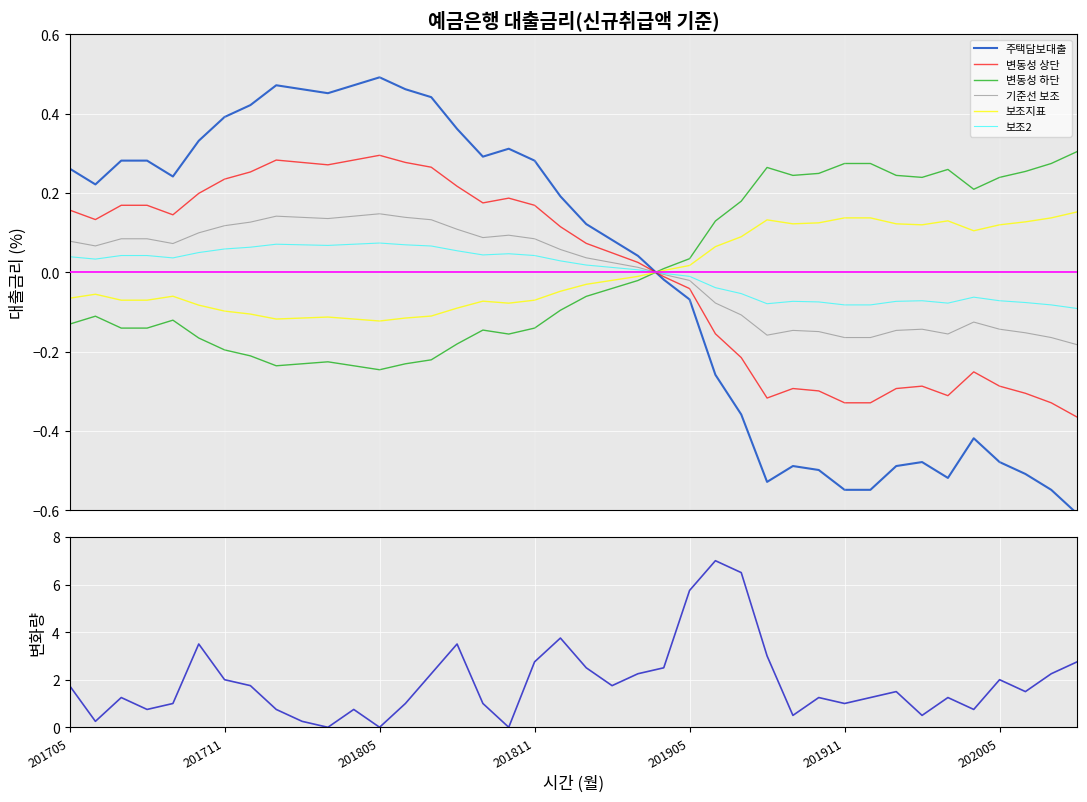

How many data points are less than 0?

17